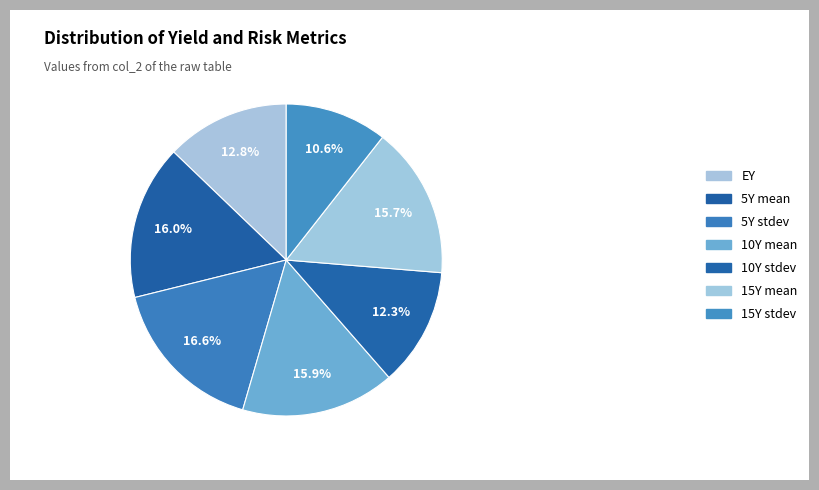

Count the number of slices in the pie.

7